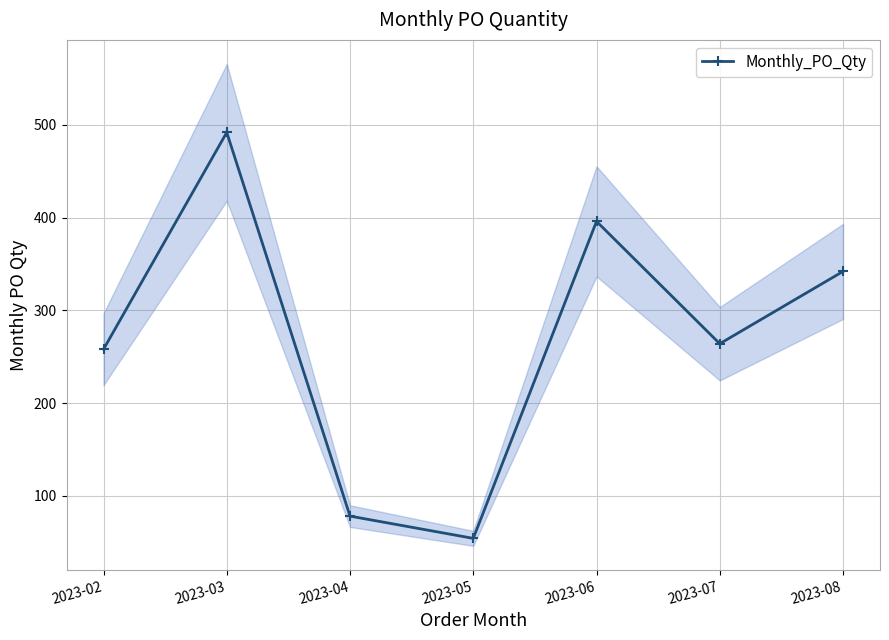

Does the chart have visible grid lines?

Yes